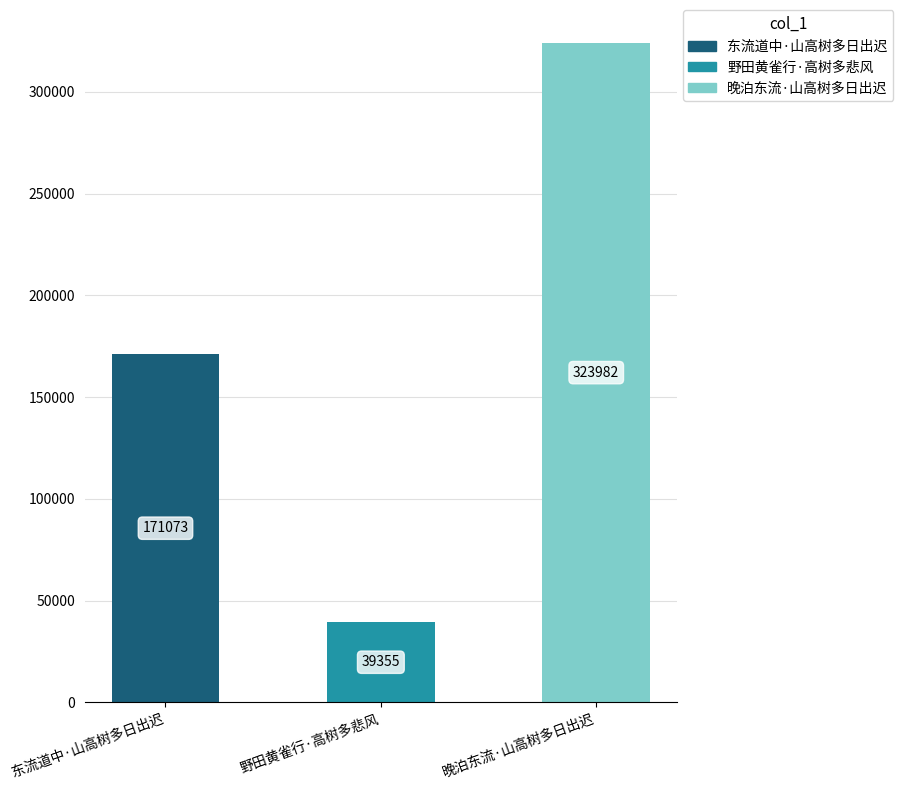

What value does the data have at 东流道中·山高树多日出迟, to the nearest 50?

171050